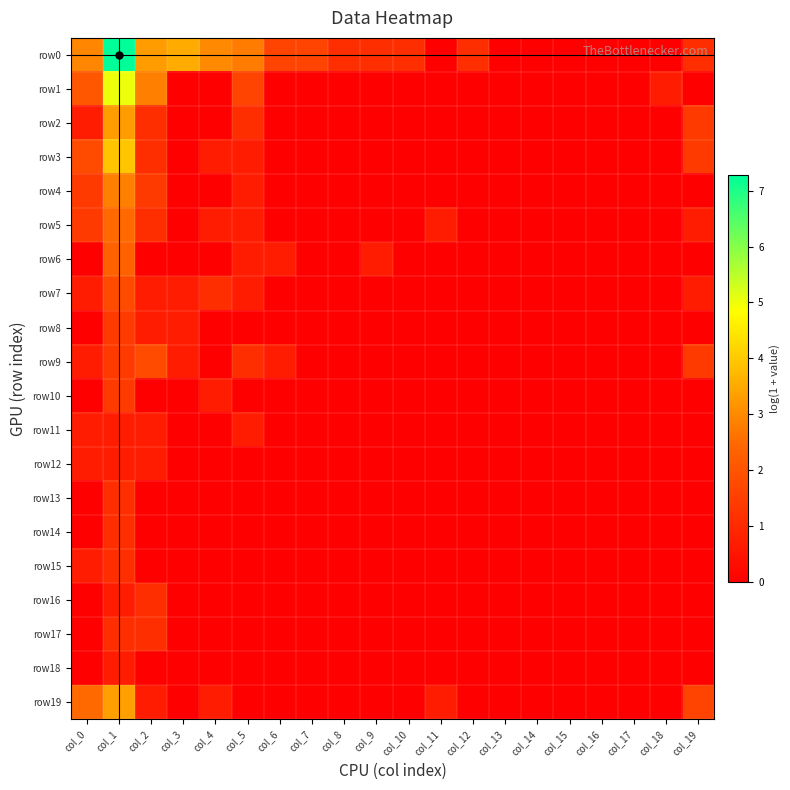

At how many categories does at least one series exceed 0?

15